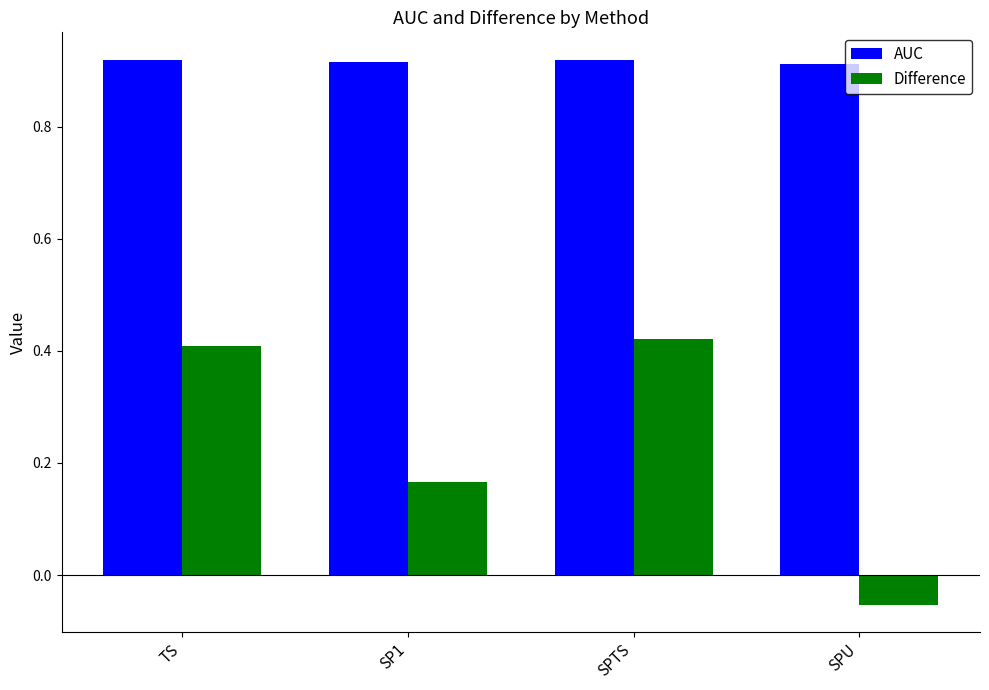

What are all the series names shown in the legend?

AUC, Difference